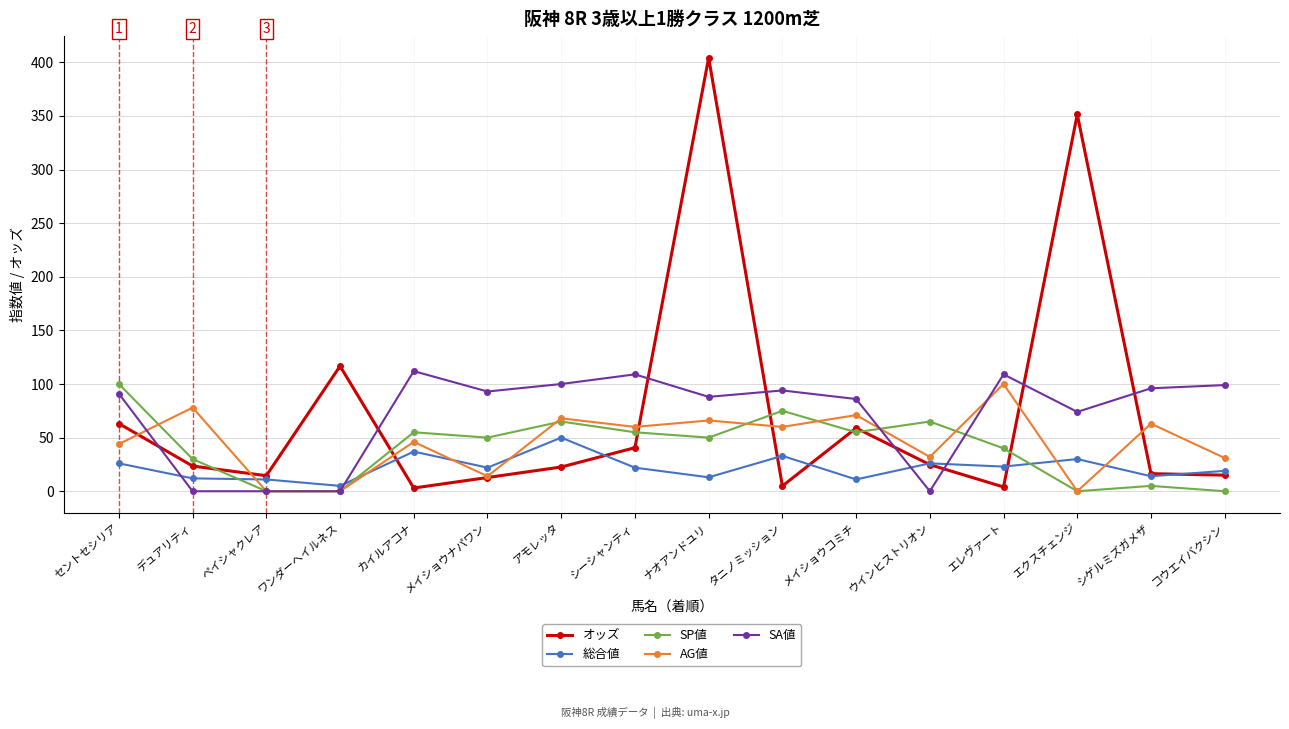

The AG値 series shows -51.9 at エクスチェンジ. True or false?

False